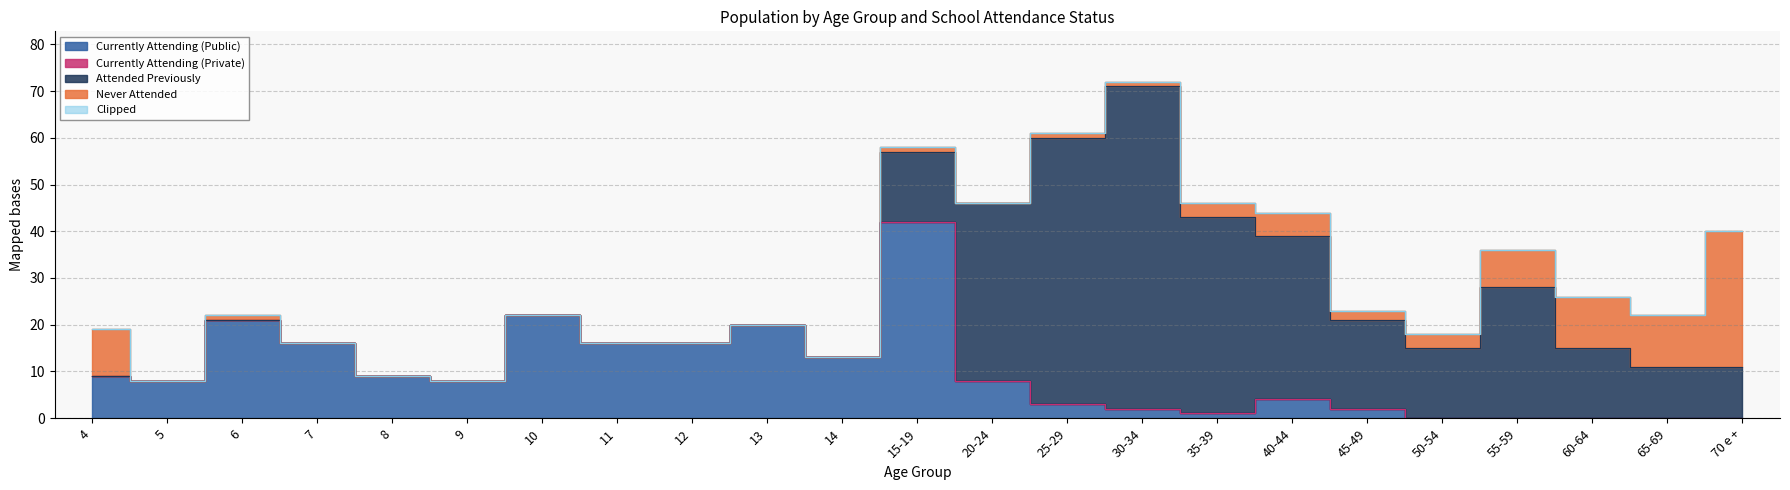

Reading right to left, what are all the values shown in this chart?

Currently Attending (Public): 70 e +=0	65-69=0	60-64=0	55-59=0	50-54=0	45-49=2	40-44=4	35-39=1	30-34=2	25-29=3	20-24=8	15-19=42	14=13	13=20	12=16	11=16	10=22	9=8	8=9	7=16	6=21	5=8	4=9
Attended Previously: 70 e +=11	65-69=11	60-64=15	55-59=28	50-54=15	45-49=19	40-44=35	35-39=42	30-34=69	25-29=57	20-24=38	15-19=15	14=0	13=0	12=0	11=0	10=0	9=0	8=0	7=0	6=0	5=0	4=0
Never Attended: 70 e +=29	65-69=11	60-64=11	55-59=8	50-54=3	45-49=2	40-44=5	35-39=3	30-34=1	25-29=1	20-24=0	15-19=1	14=0	13=0	12=0	11=0	10=0	9=0	8=0	7=0	6=1	5=0	4=10
Currently Attending (Private): 70 e +=0	65-69=0	60-64=0	55-59=0	50-54=0	45-49=0	40-44=0	35-39=0	30-34=0	25-29=0	20-24=0	15-19=0	14=0	13=0	12=0	11=0	10=0	9=0	8=0	7=0	6=0	5=0	4=0
Total: 70 e +=40	65-69=22	60-64=26	55-59=36	50-54=18	45-49=23	40-44=44	35-39=46	30-34=72	25-29=61	20-24=46	15-19=58	14=13	13=20	12=16	11=16	10=22	9=8	8=9	7=16	6=22	5=8	4=19